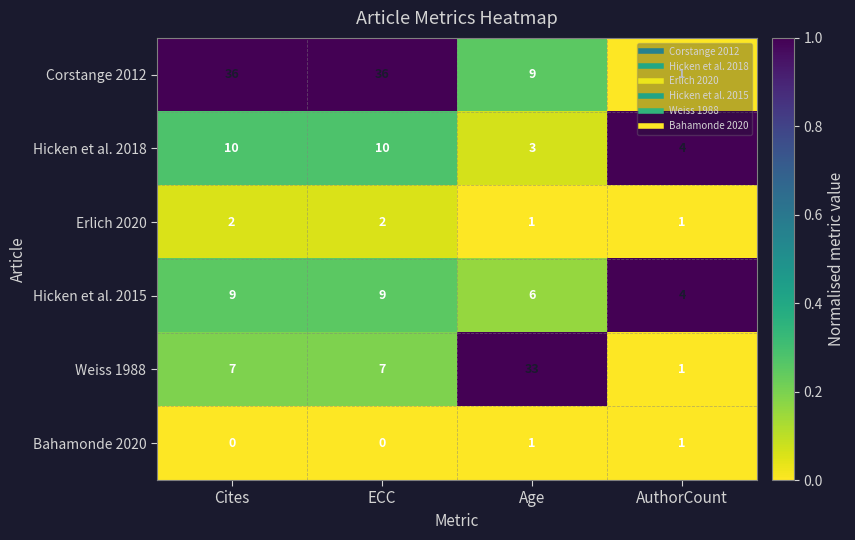

Which series has the widest spread of values?

Corstange 2012